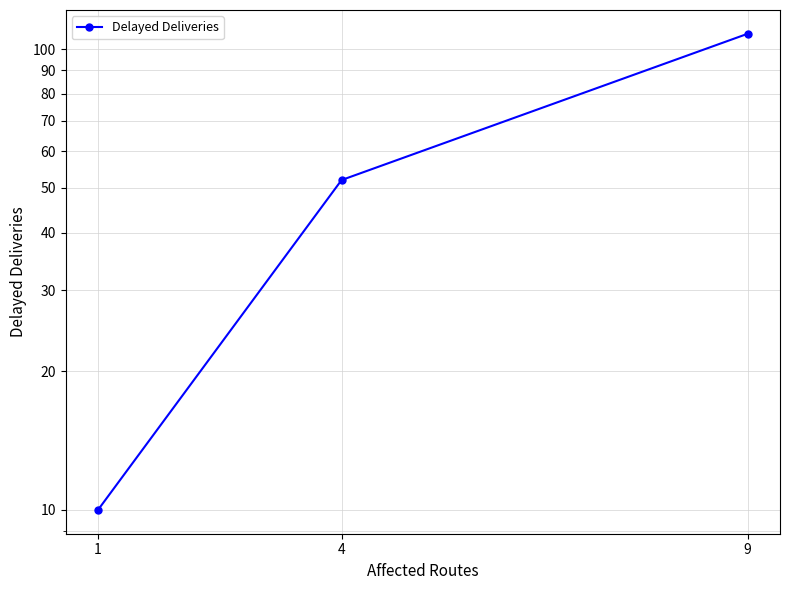

Reading left to right, extract all data points from this chart.

1=10	4=52	9=108